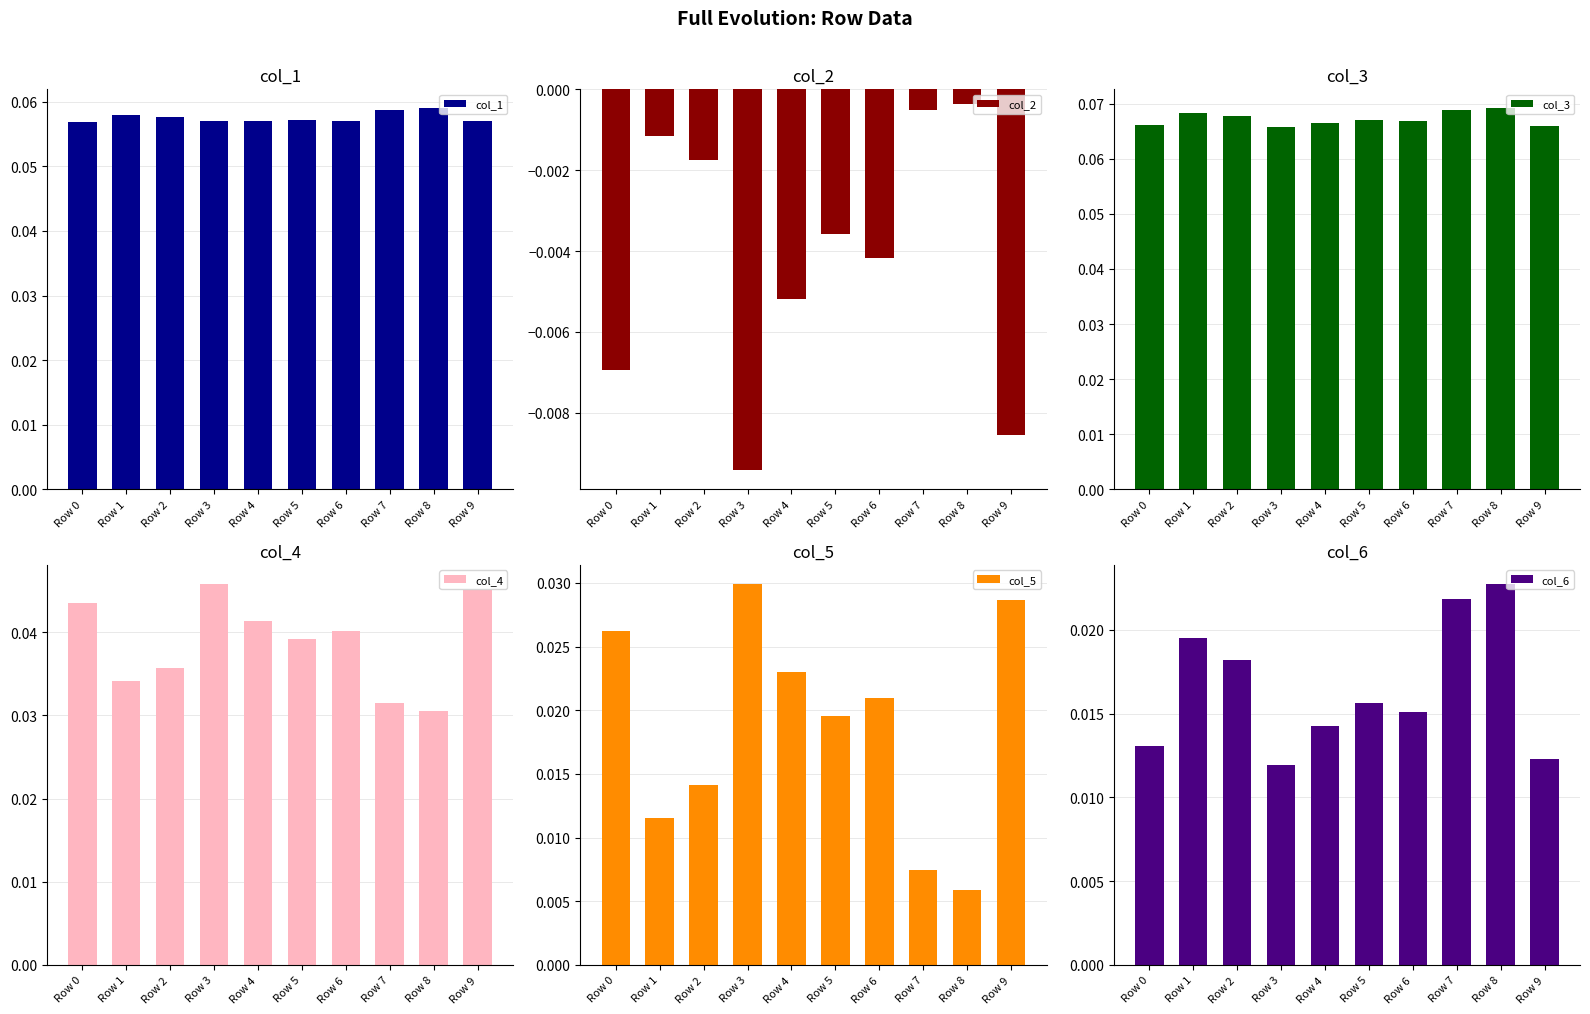

The col_6 series shows 0.0 at Row 7. True or false?

True